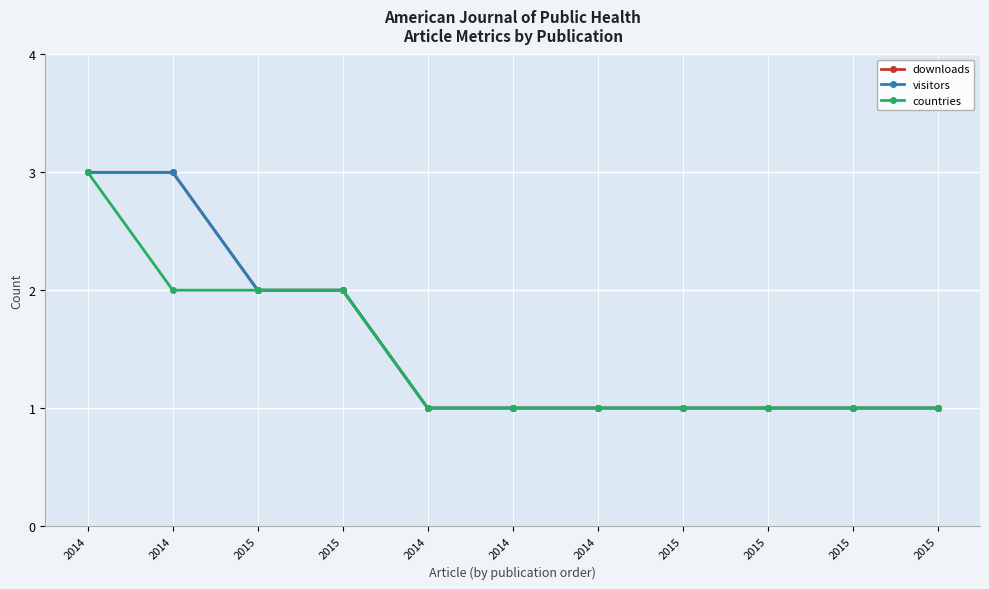

Is this an area chart (filled region under the line)?

No